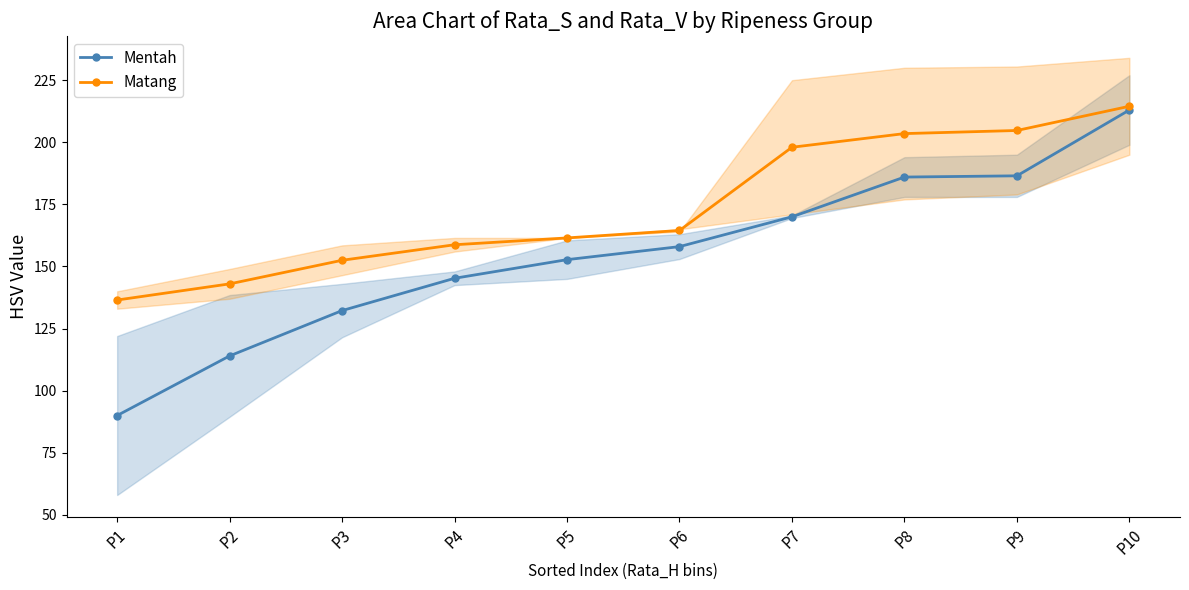

Where does the Matang series first go above 164?

P6